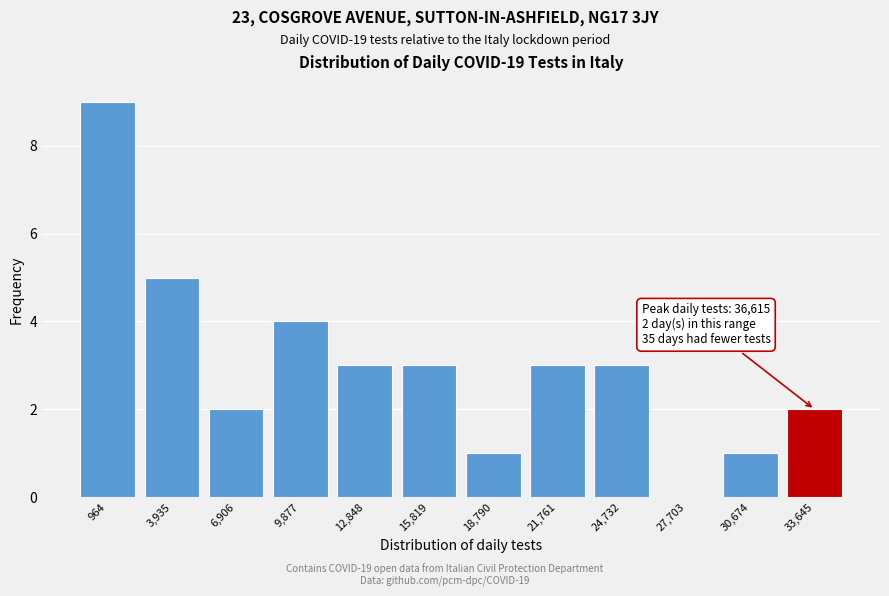

Reading left to right, what are all the values shown in this chart?

964=9	3,935=5	6,906=2	9,877=4	12,848=3	15,819=3	18,790=1	21,761=3	24,732=3	27,703=0	30,674=1	33,645=2